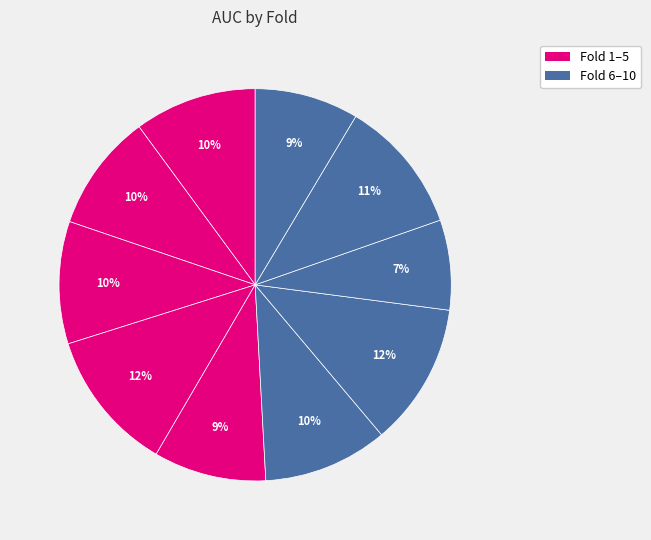

How many segments does this pie chart have?

10